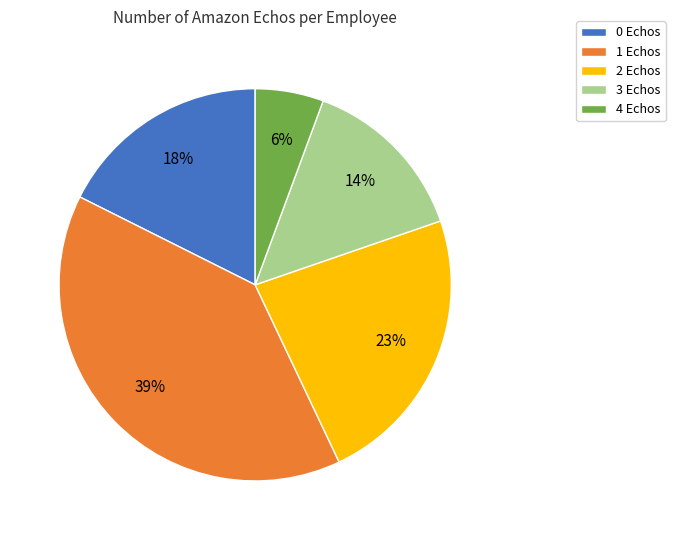

To the nearest percent, what percentage of the pie is 1?

39%